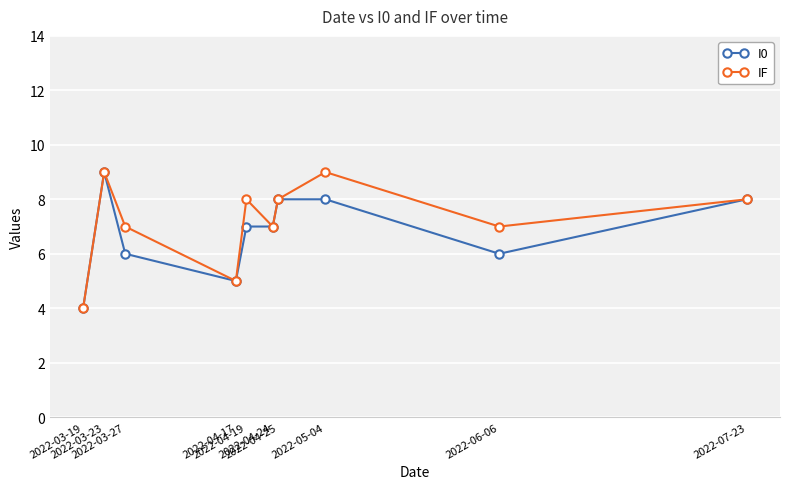

What is the smallest value displayed?

4